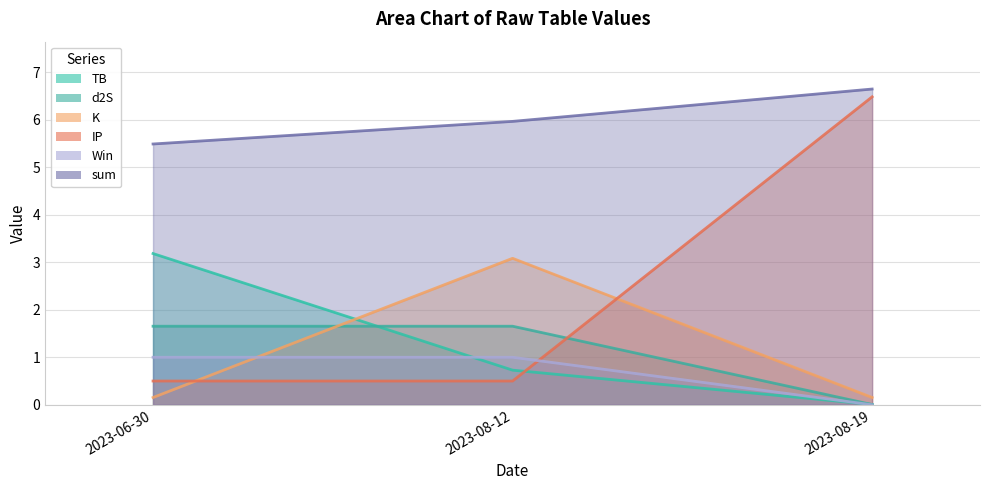

What is the label of the 3rd point from the left?

2023-08-19